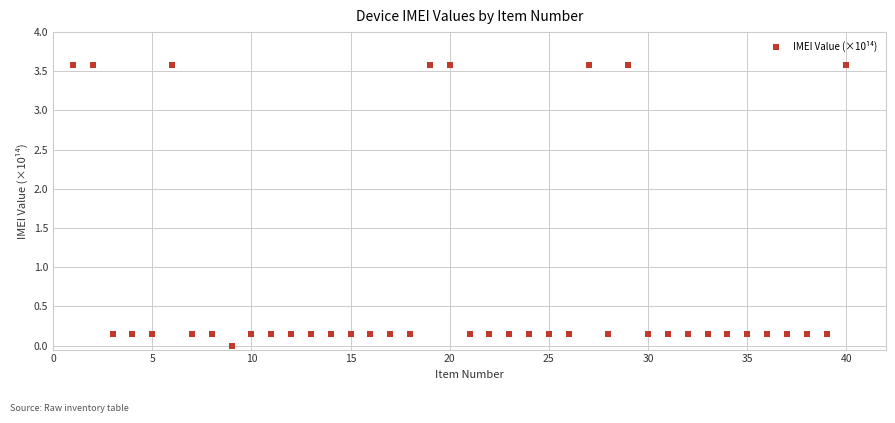

What is the range of Y values (max minus min)?

3.6